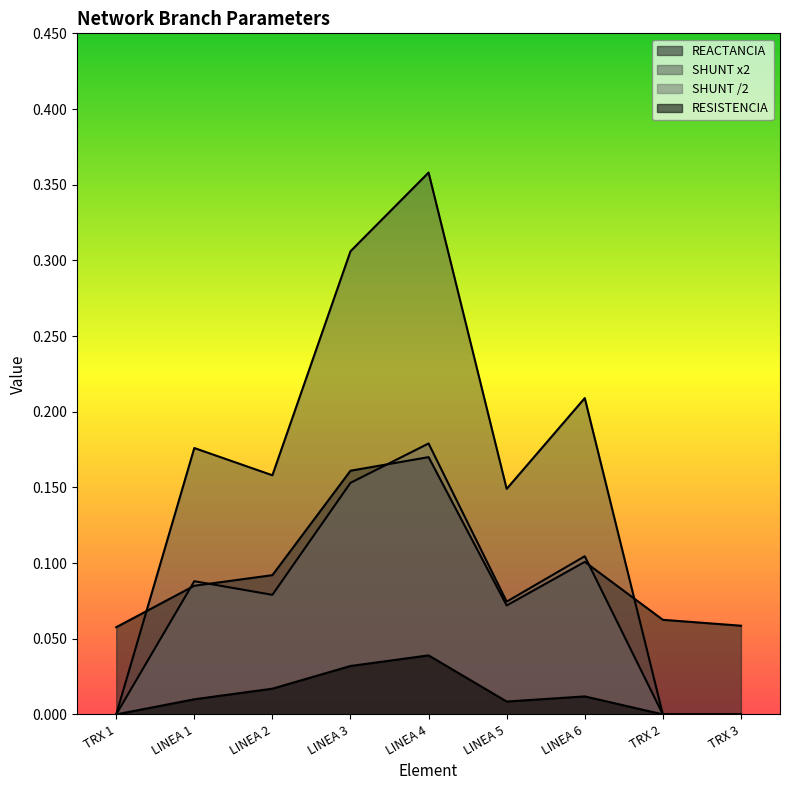

True or false: REACTANCIA and RESISTENCIA cross at least once.

False